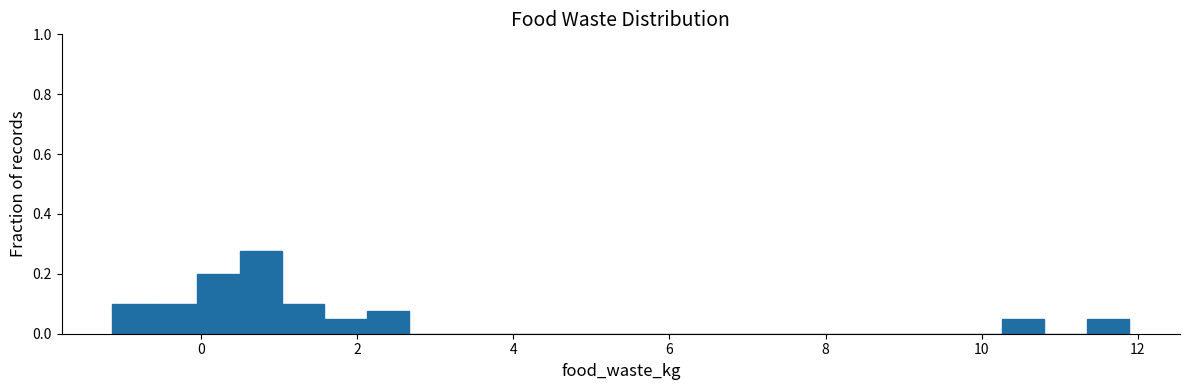

Around what value on the x-axis is the tallest bar? Give the approximate position of its centre, as read against the axis.

0.8